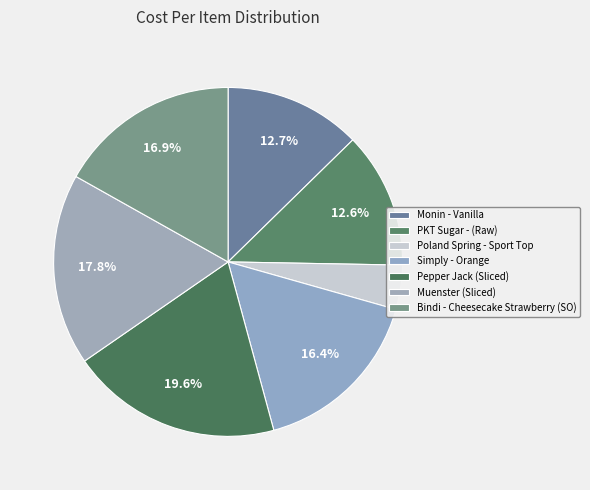

To the nearest percent, what is the difference between the largest and smallest slice percentages?

16%